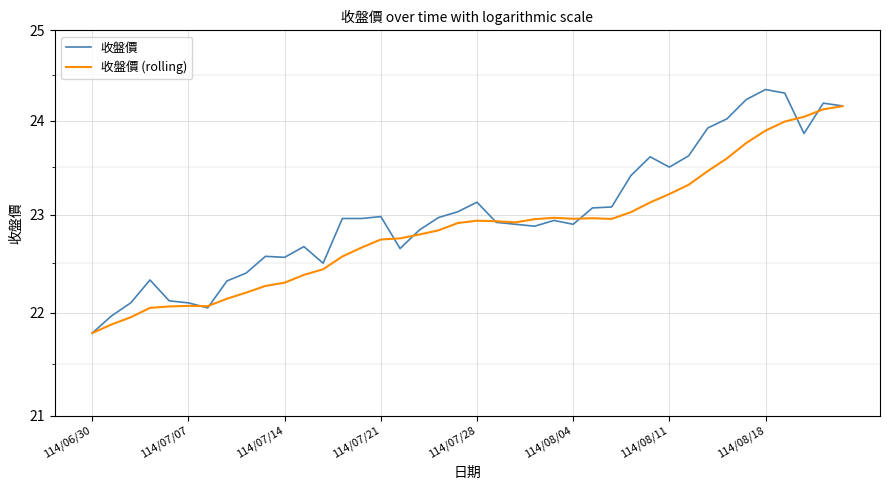

The 收盤價 (rolling) series shows 39.4 at 34. True or false?

False